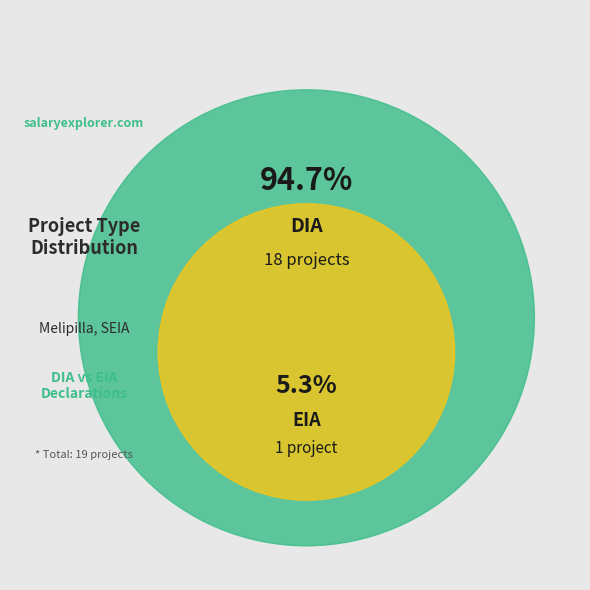

Is it true that EIA is 14% of the pie?

False